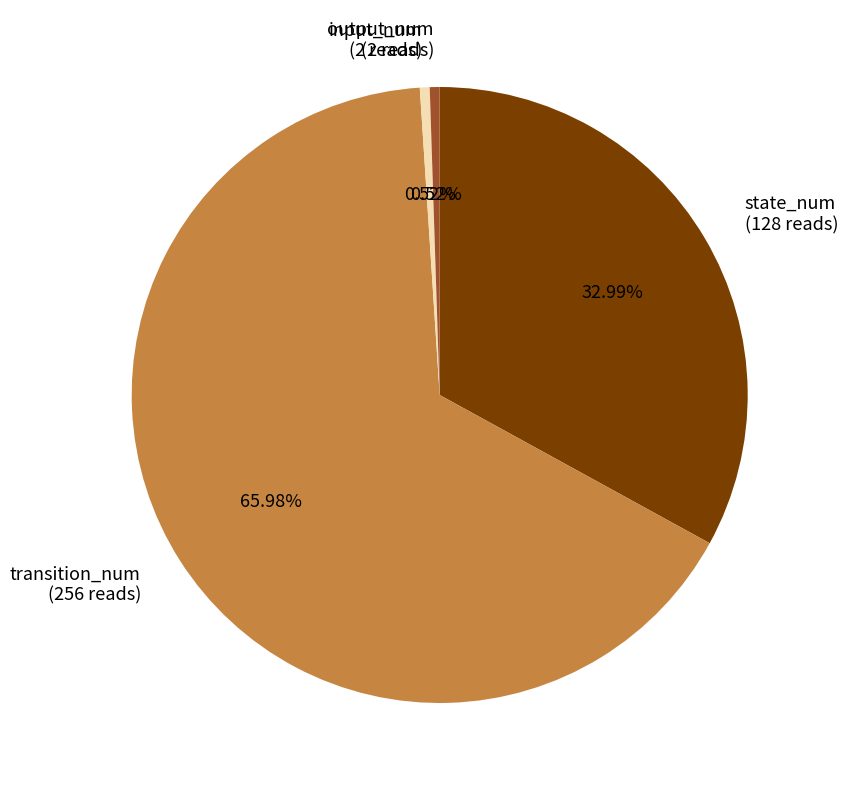

Approximately how many times larger is the value at output_num compared to input_num?

1.0